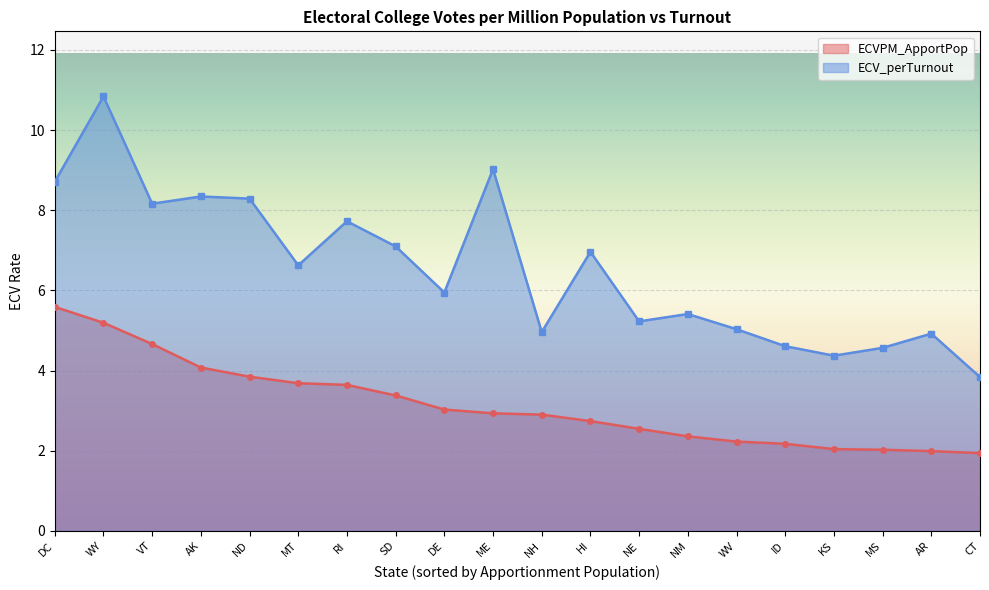

What is the difference between the highest and lowest values at HI?

4.2